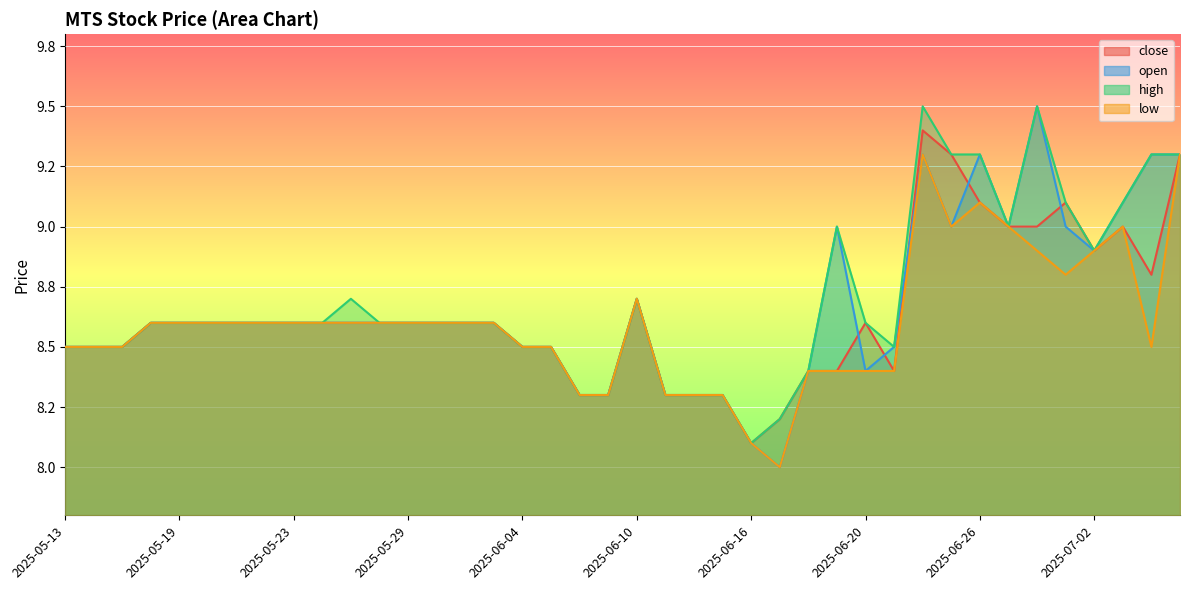

True or false: close and open intersect in this chart.

True